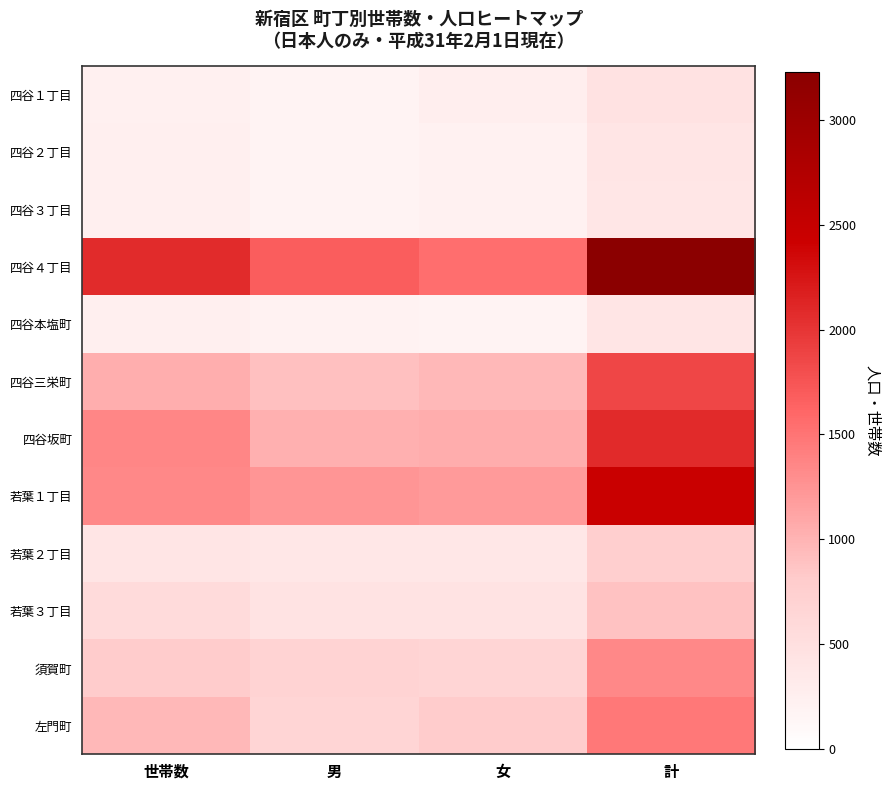

At which category does the chart reach its minimum across all series?

男